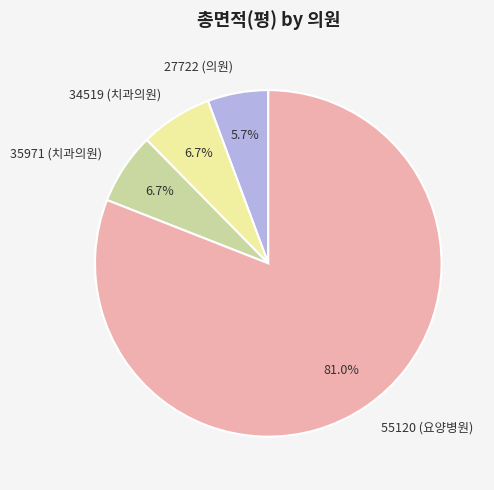

How many slices are in this pie chart?

4